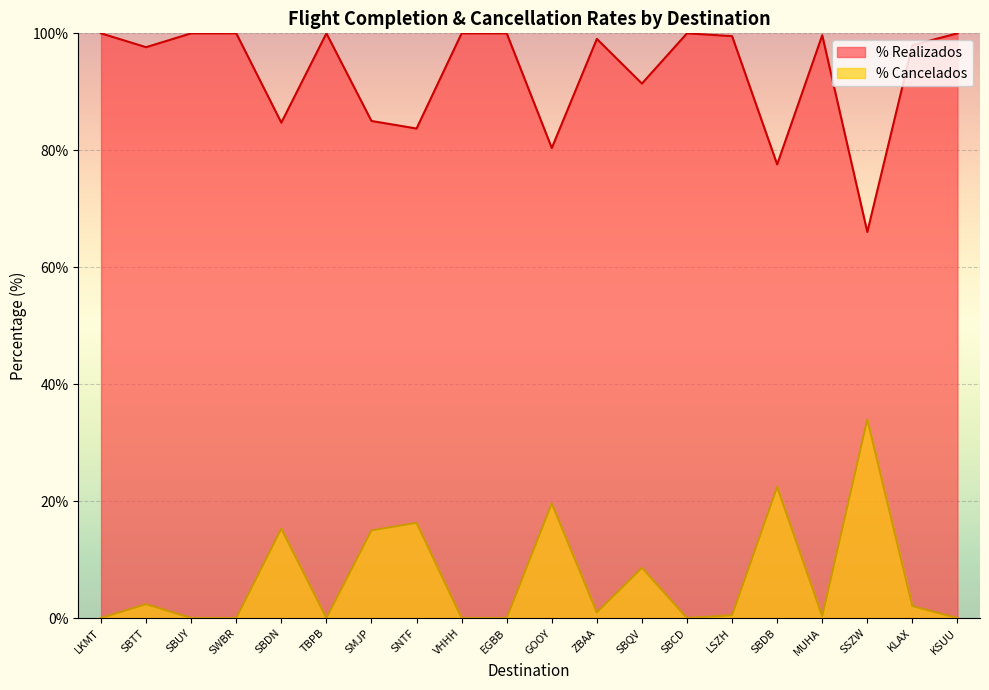

True or false: % Cancelados and % Realizados cross at least once.

False